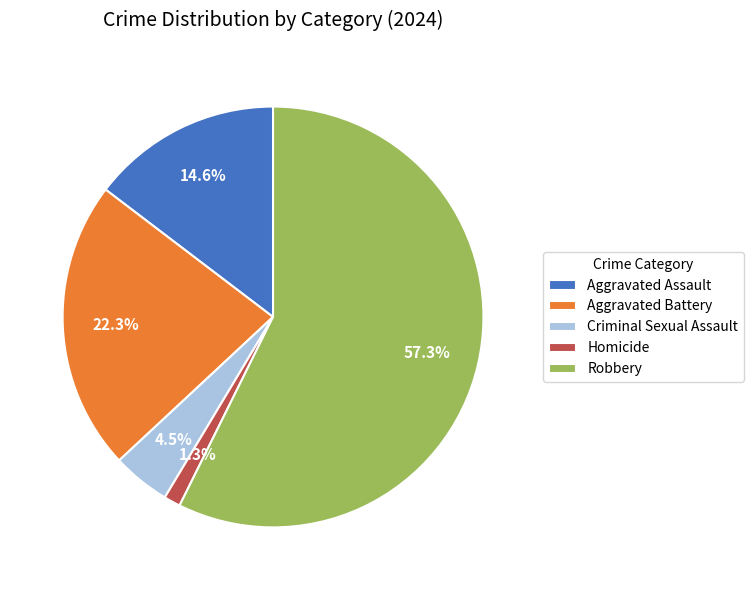

What percentage is NOT represented by Aggravated Assault?

85.4%